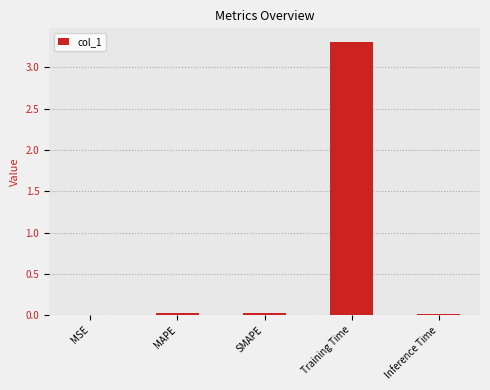

Which has a higher value, SMAPE or Training Time?

Training Time